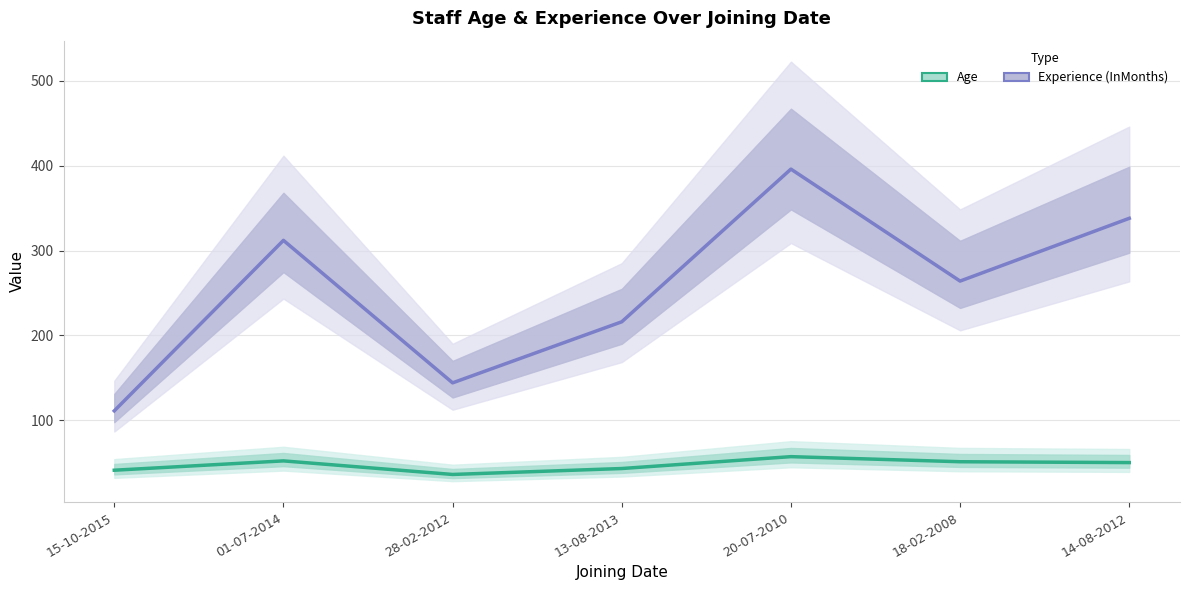

Which series changed the most between 28-02-2012 and 18-02-2008?

Experience (InMonths)